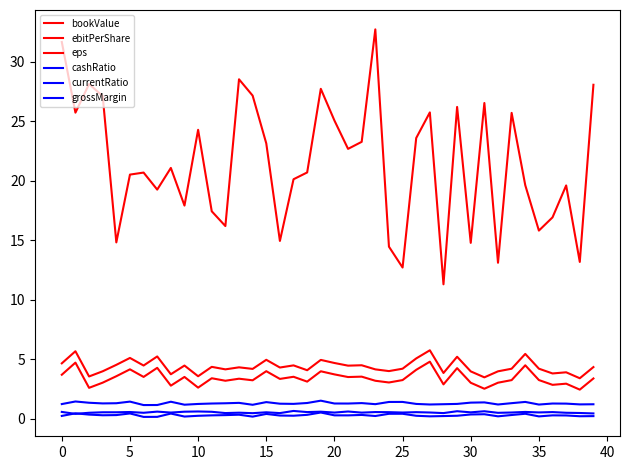

Is this an area chart (filled region under the line)?

No